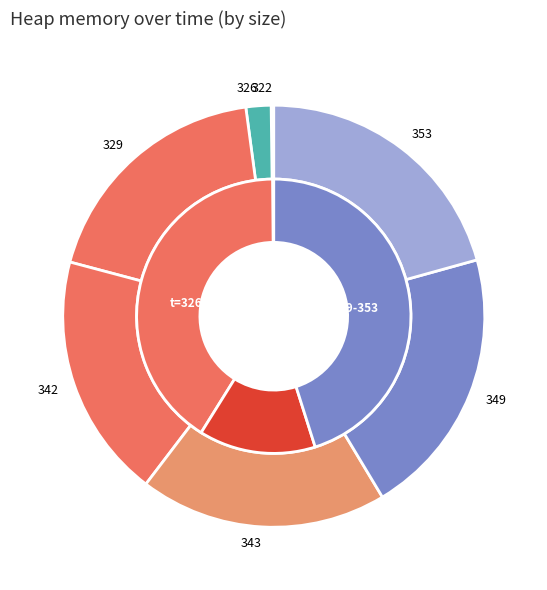

Rank the categories by value from lowest to highest.

322, 326, 329, 342, 343, 349, 353